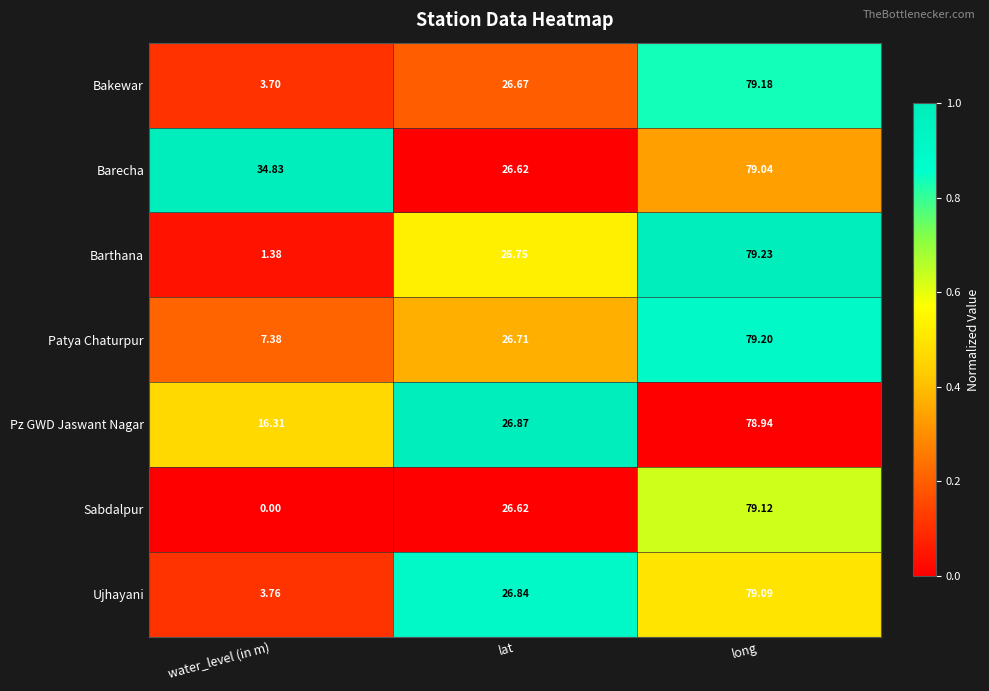

Between lat and long, which series saw the biggest shift?

Bakewar